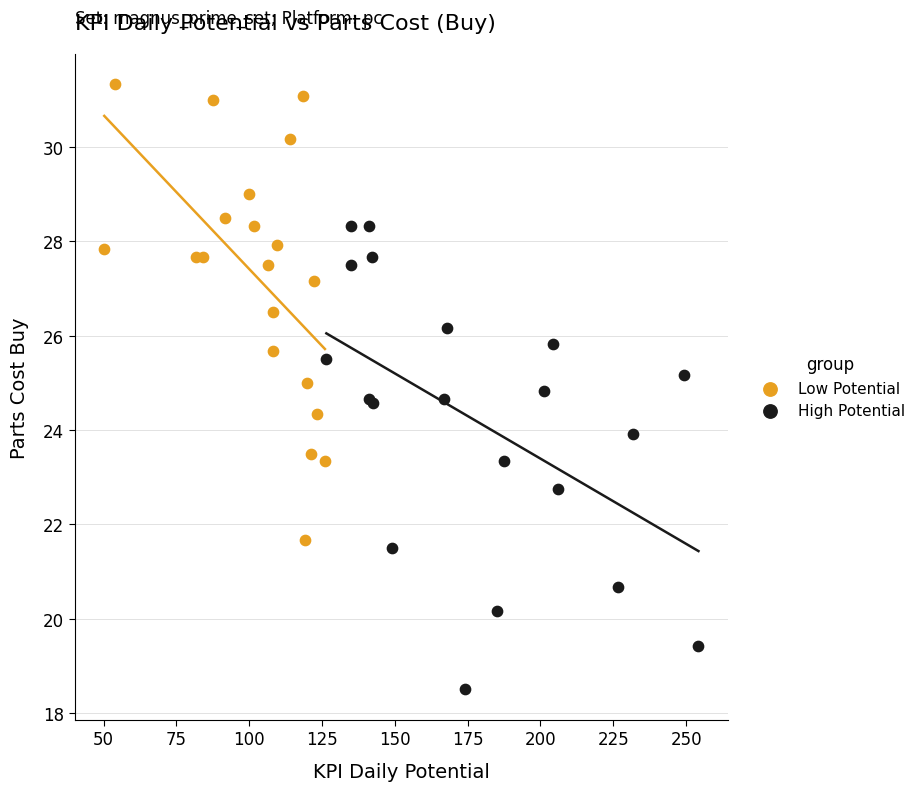

Which series reaches the maximum Y coordinate?

Low Potential